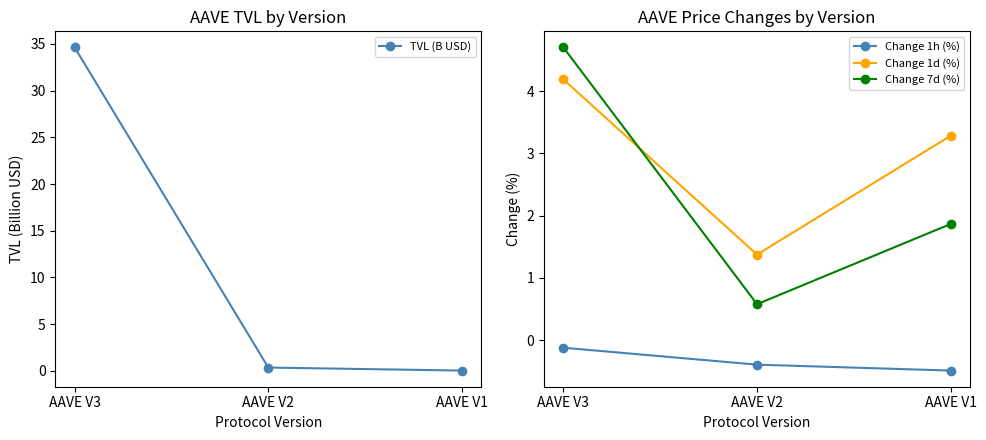

Which label corresponds to the largest value in the chart?

AAVE V3